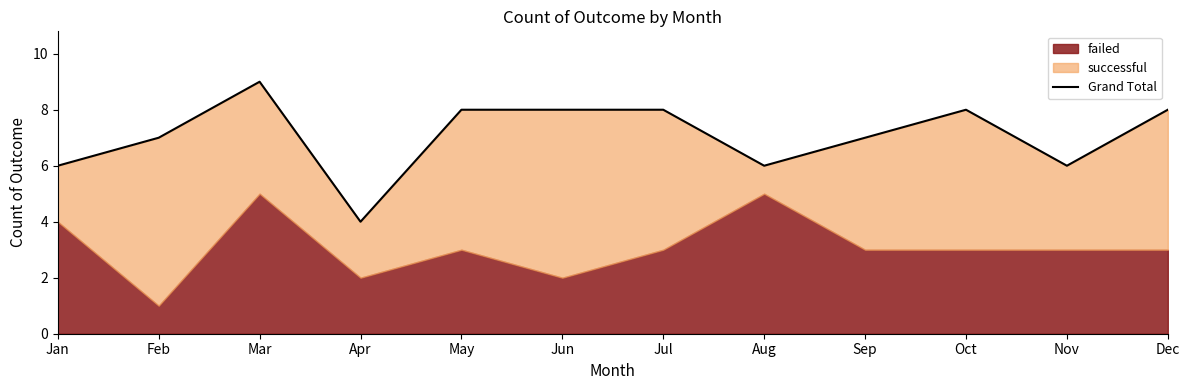

List the labels in order of value, largest first.

Mar, May, Jun, Jul, Oct, Dec, Feb, Sep, Jan, Aug, Nov, Apr